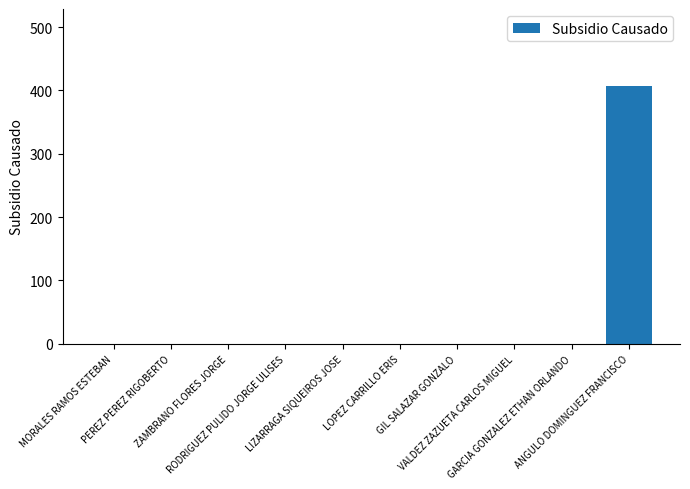

Reading right to left, what are all the values shown in this chart?

ANGULO DOMINGUEZ FRANCISCO=406.6	GARCIA GONZALEZ ETHAN ORLANDO=0.0	VALDEZ ZAZUETA CARLOS MIGUEL=0.0	GIL SALAZAR GONZALO=0.0	LOPEZ CARRILLO ERIS=0.0	LIZARRAGA SIQUEIROS JOSE=0.0	RODRIGUEZ PULIDO JORGE ULISES=0.0	ZAMBRANO FLORES JORGE=0.0	PEREZ PEREZ RIGOBERTO=0.0	MORALES RAMOS ESTEBAN=0.0